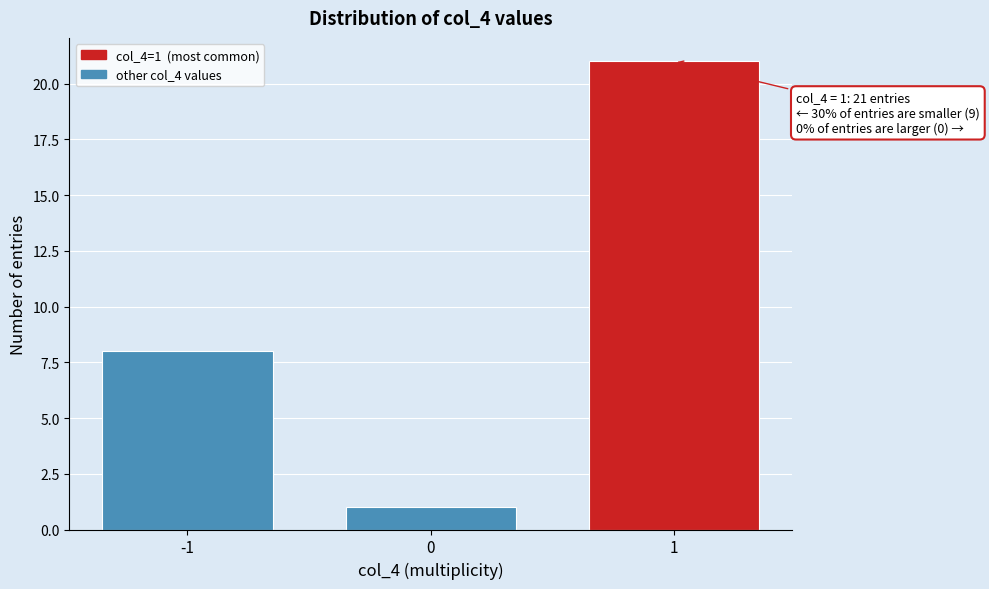

Reading left to right, what are all the values shown in this chart?

-1=8	0=1	1=21